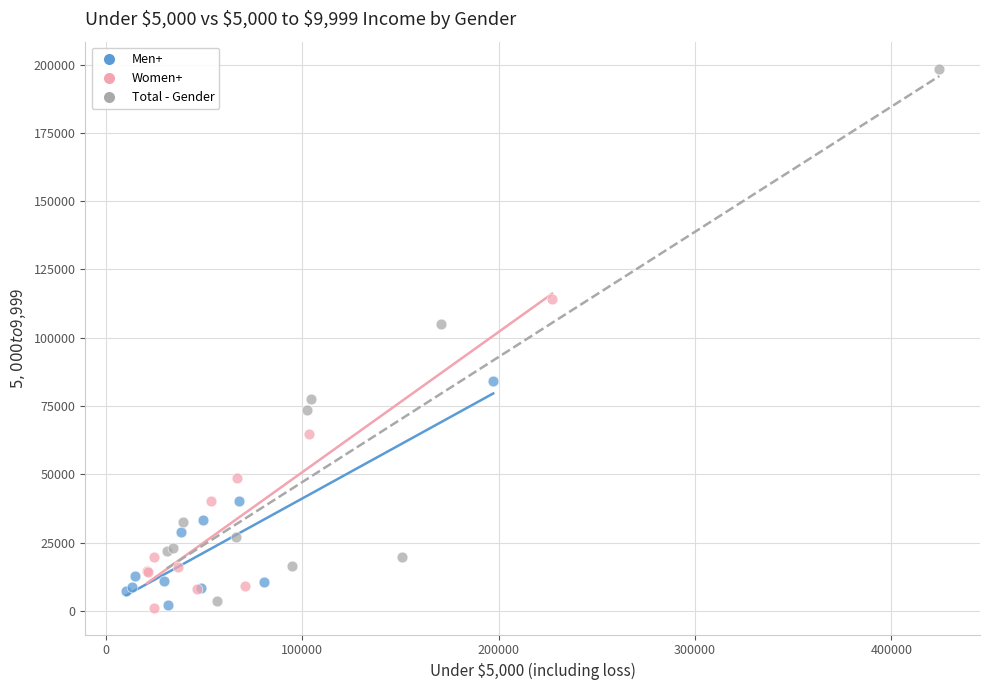

Which series has the widest spread of Y values?

Total - Gender